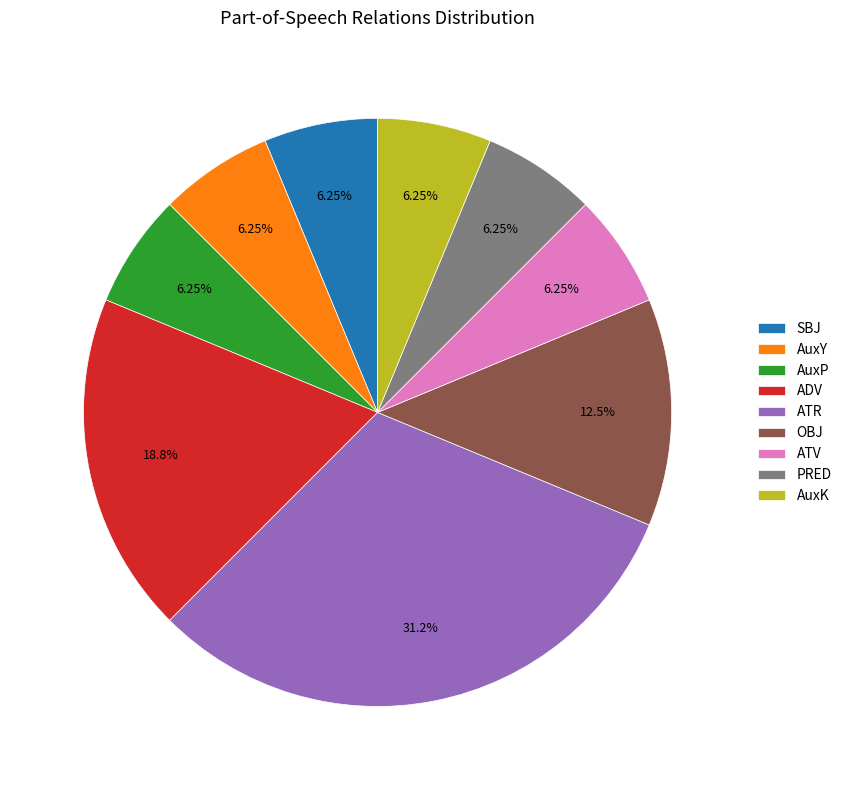

True or false: AuxY accounts for 6% of the total.

True